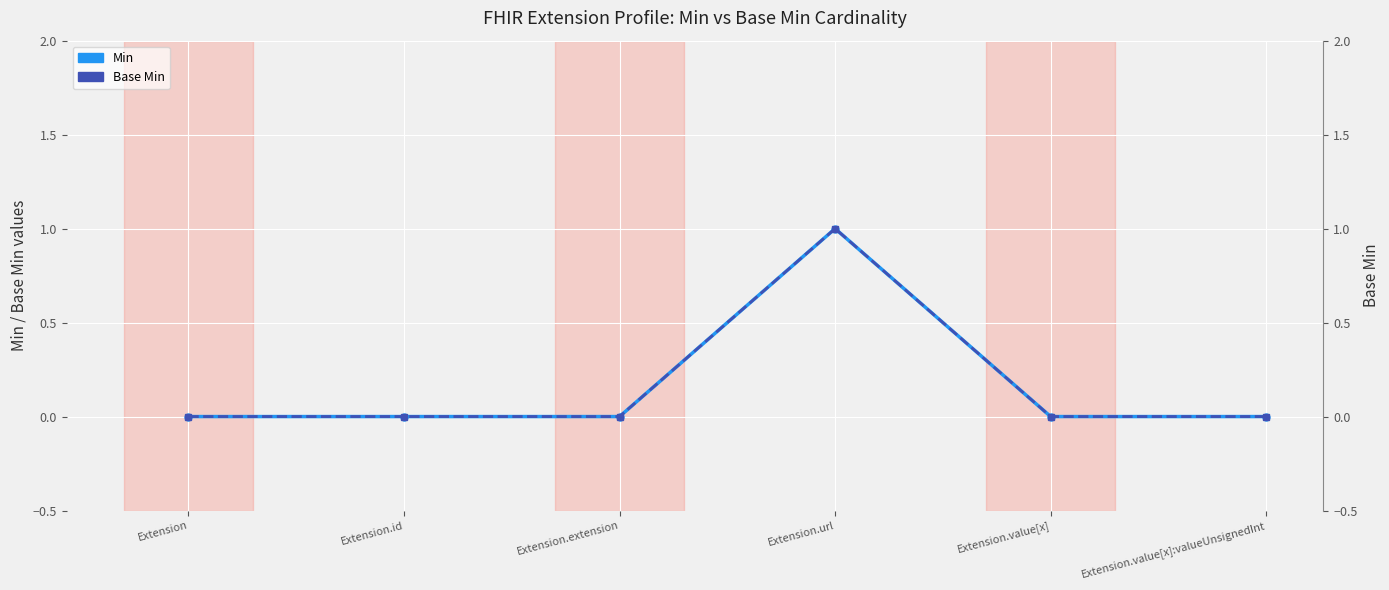

List the labels in order of Base Min value, largest first.

Extension.url, Extension, Extension.id, Extension.extension, Extension.value[x], Extension.value[x]:valueUnsignedInt